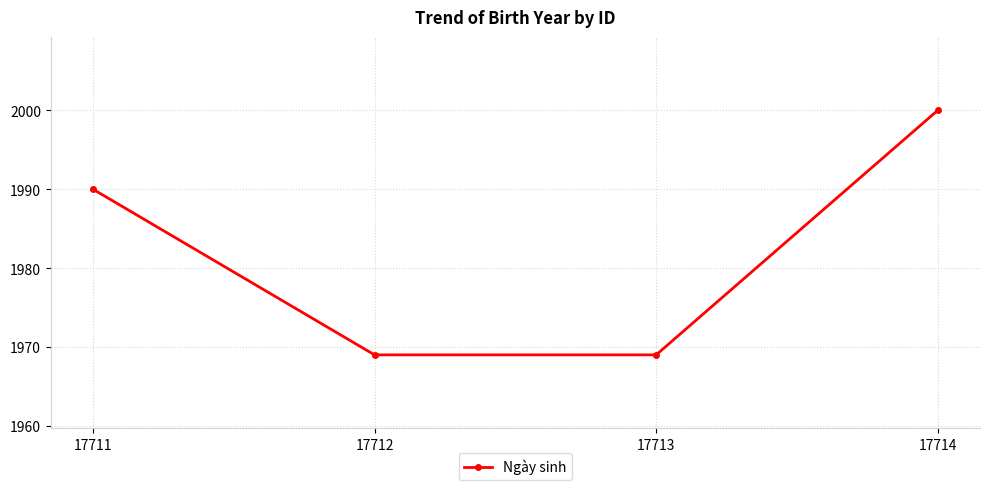

What is the greatest value displayed?

2000